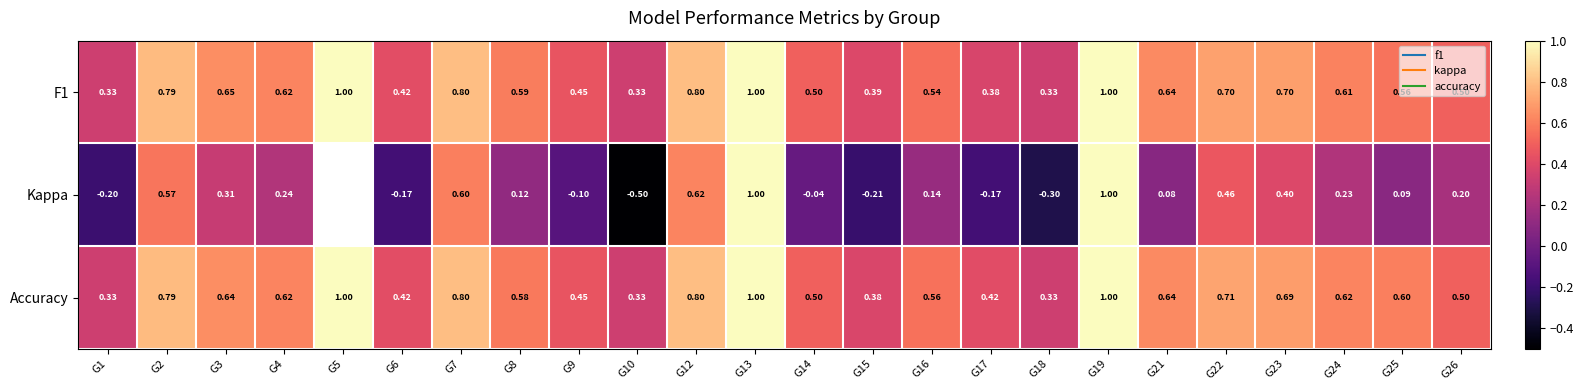

Is it true that F1 equals 0.9 at G21?

False